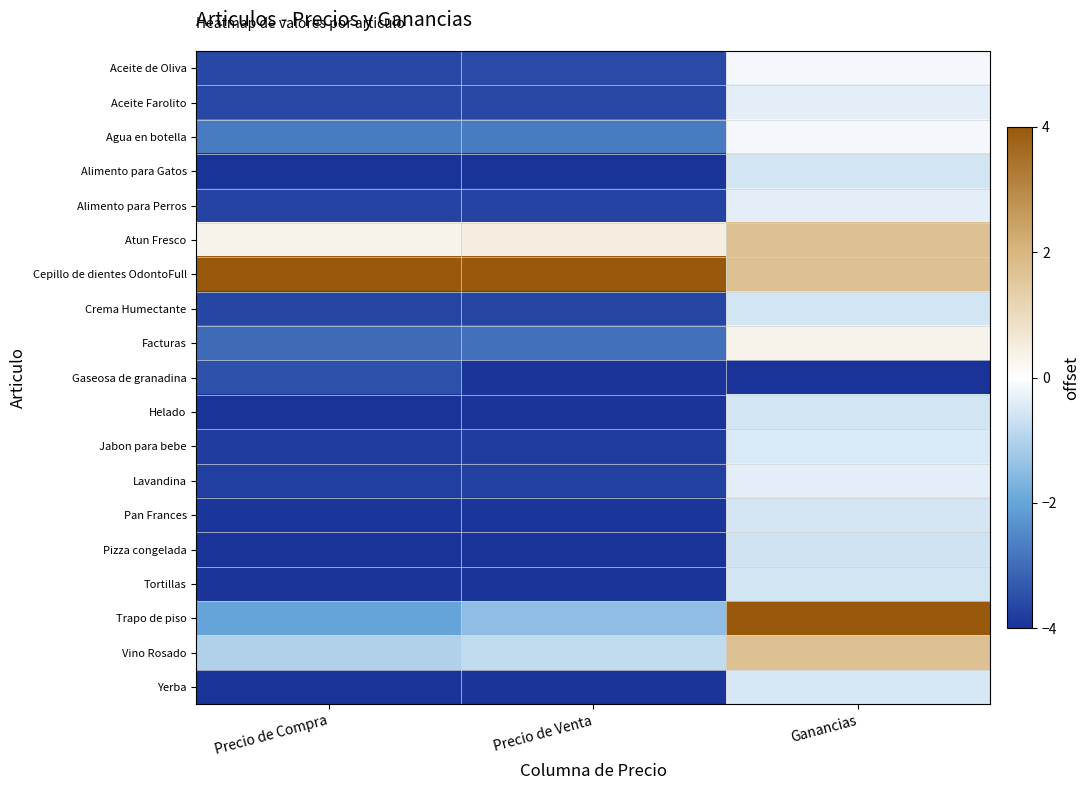

At Precio de Venta, list the series in order from largest to smallest.

Cepillo de dientes OdontoFull, Atun Fresco, Vino Rosado, Trapo de piso, Agua en botella, Facturas, Aceite de Oliva, Aceite Farolito, Crema Humectante, Alimento para Perros, Lavandina, Jabon para bebe, Pan Frances, Gaseosa de granadina, Tortillas, Yerba, Helado, Alimento para Gatos, Pizza congelada